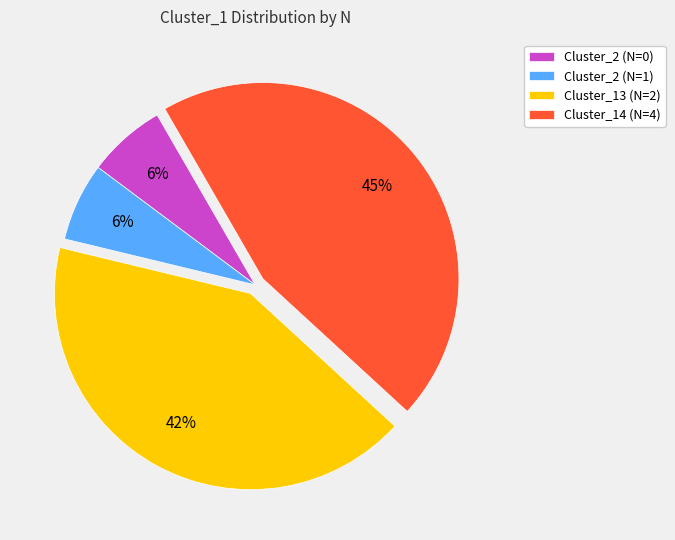

Combined, do Cluster_13 (N=2) and Cluster_2 (N=0) account for over 50%?

No